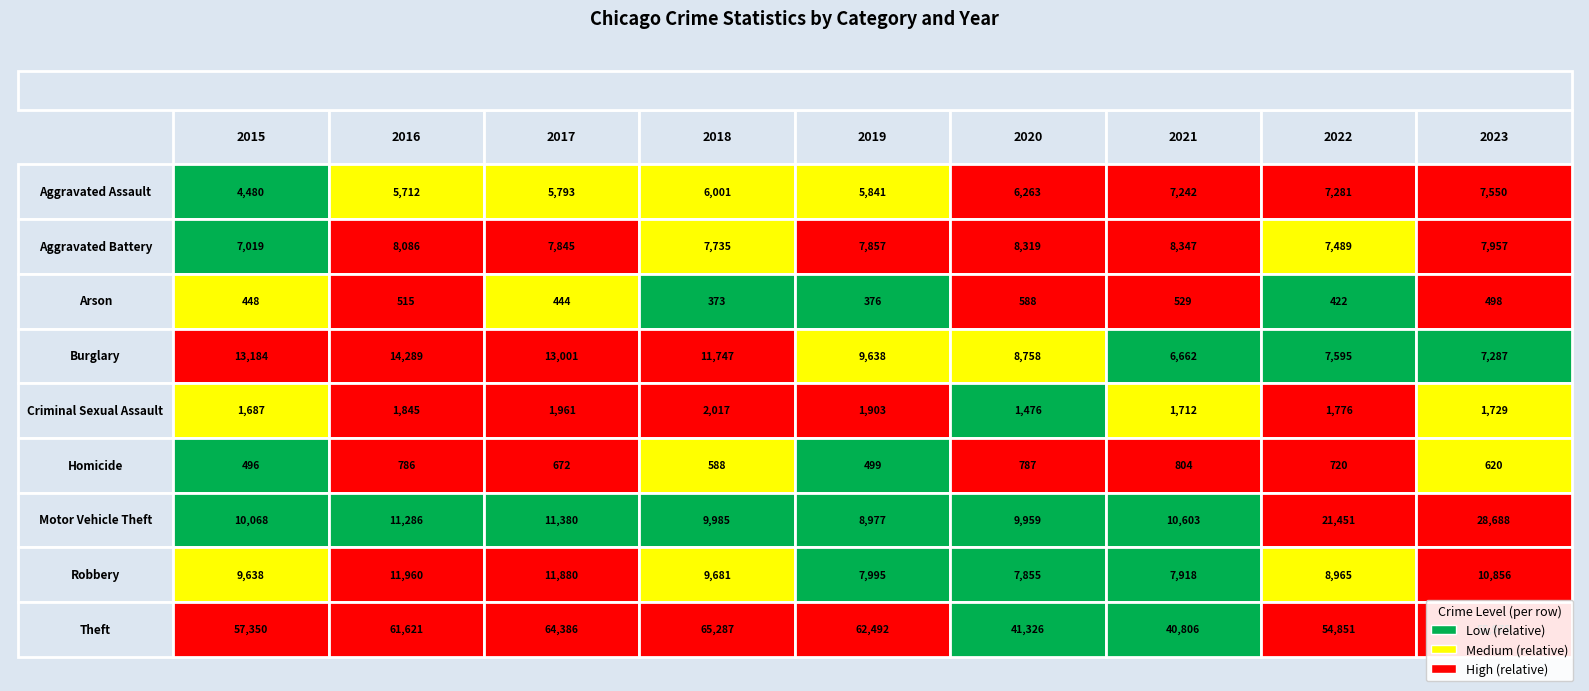

The Theft series shows 11480 at 2021. True or false?

False